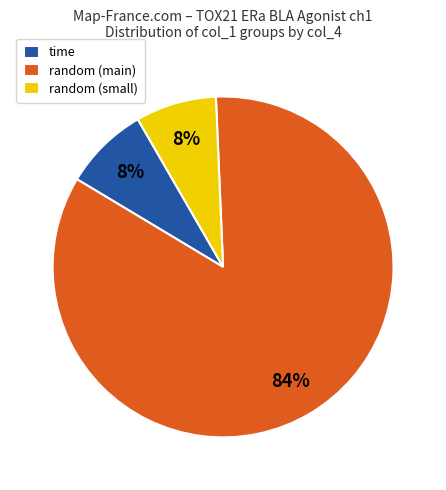

To the nearest percent, what is the average slice percentage?

33%